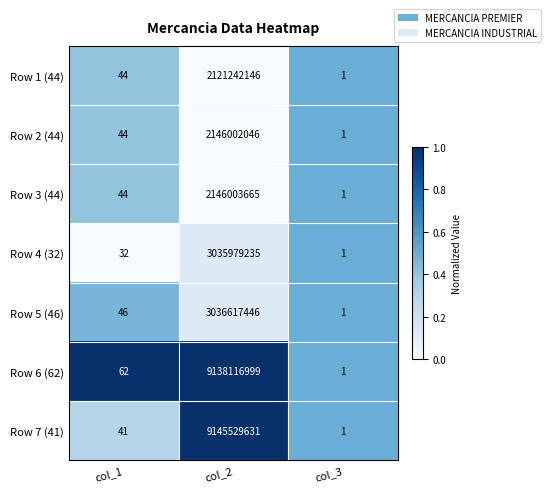

The Row 1 (44) series shows 1 at col_3. True or false?

True